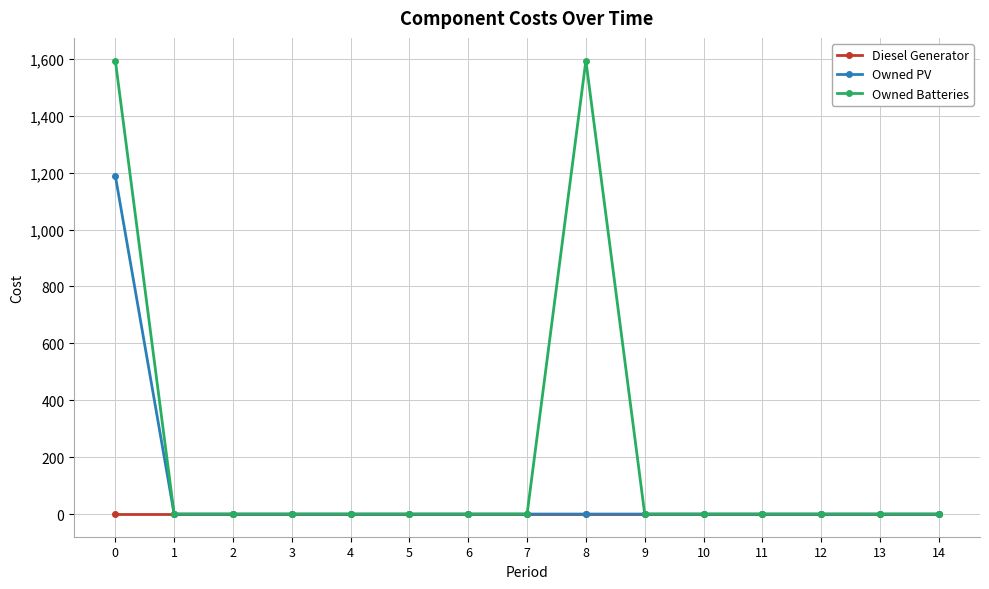

List the series in order of their peak value, highest first.

Owned Batteries, Owned PV, Diesel Generator